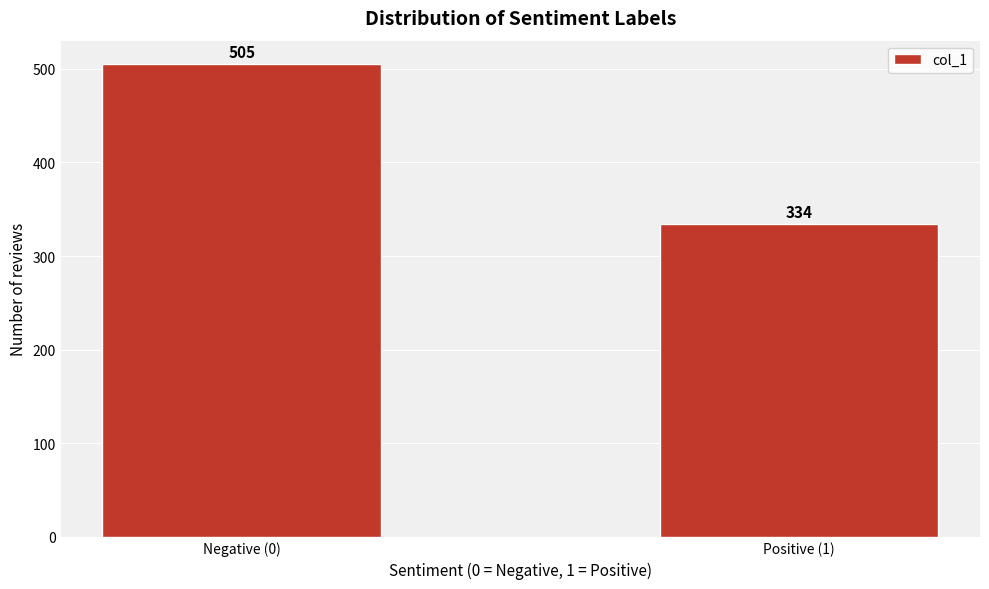

Reading left to right, what are all the values shown in this chart?

505	334